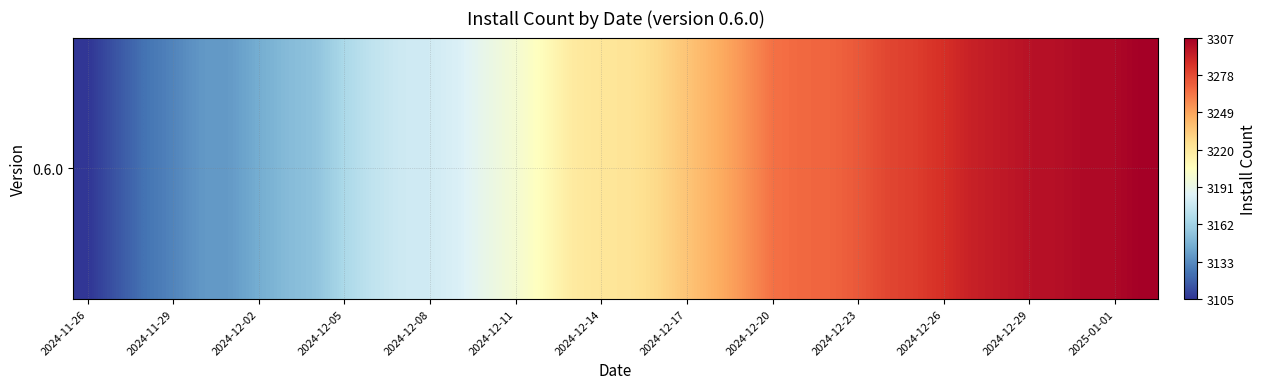

The chart shows a value of 3222 at 2024-12-14. True or false?

True